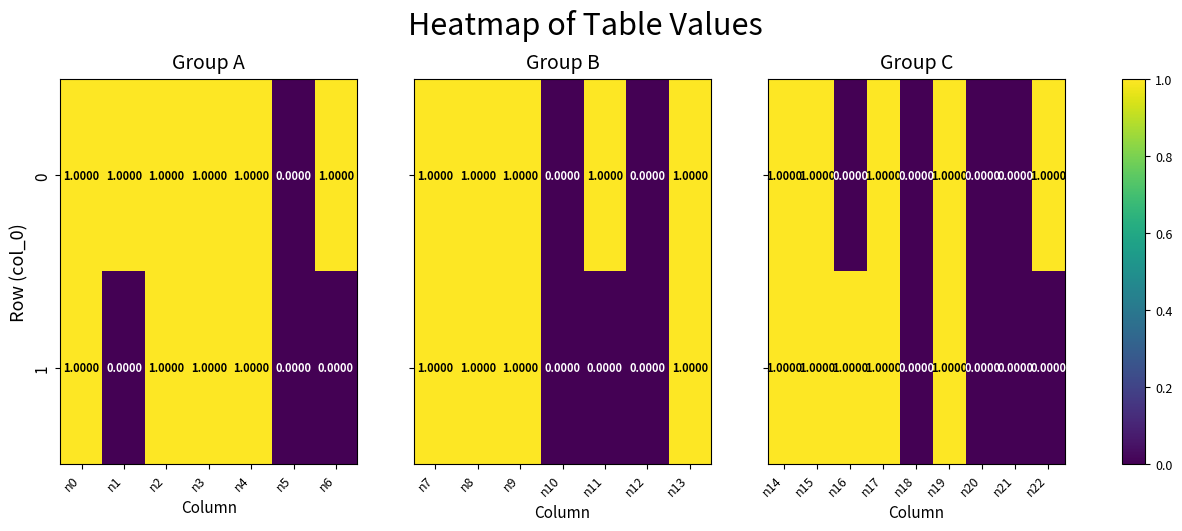

How many data points in 1 are less than 1?

3